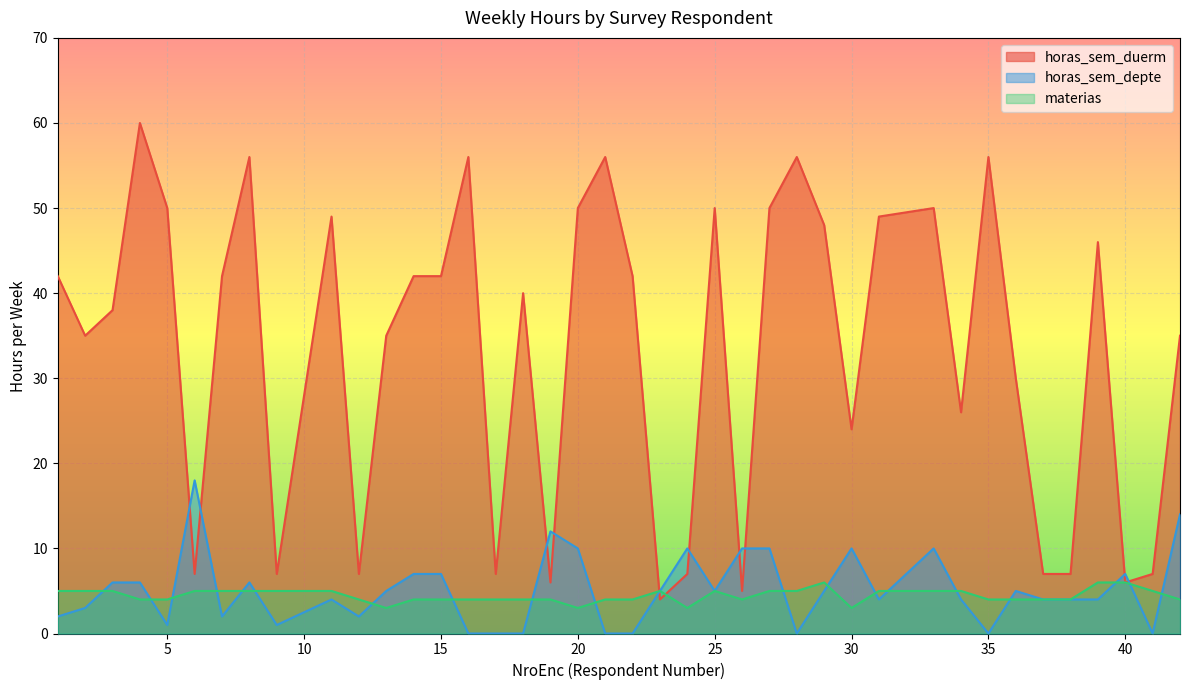

How many times do horas_sem_duerm and materias cross each other?

2